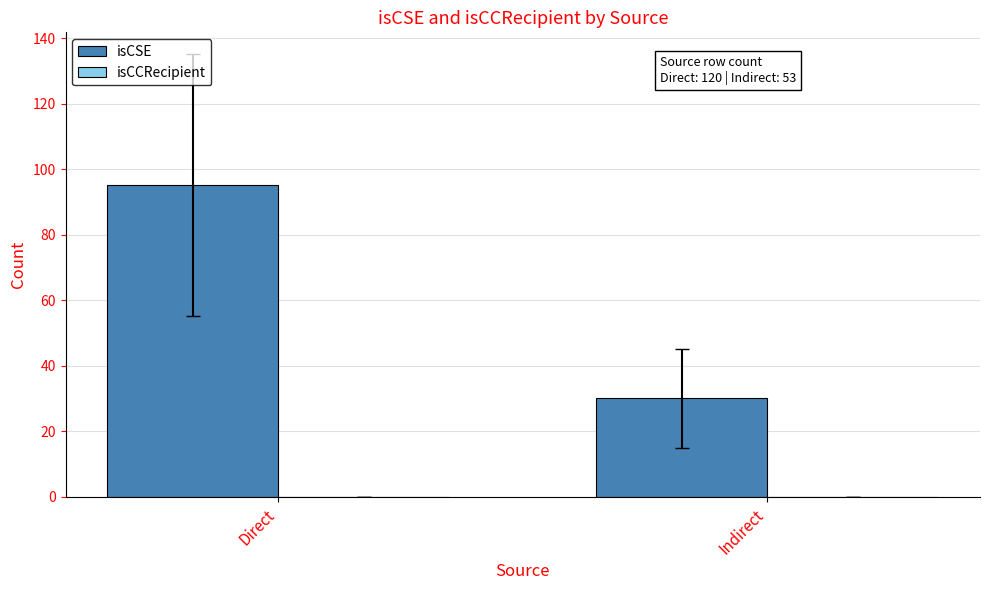

At which category does the chart reach its minimum across all series?

Indirect